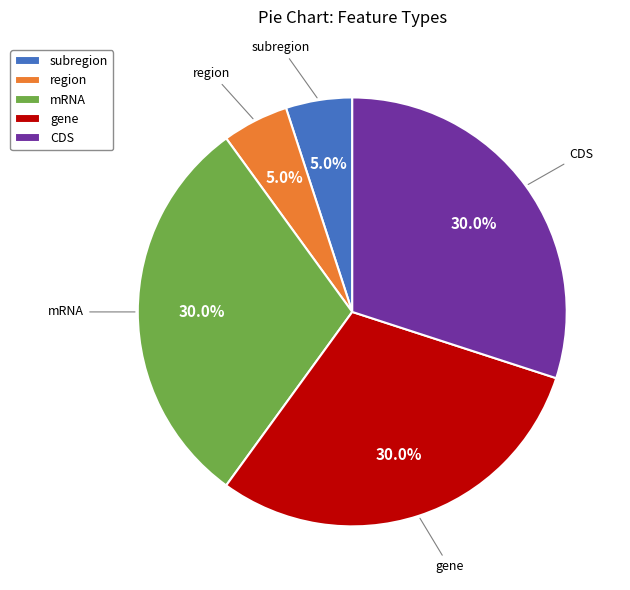

To the nearest percent, what portion does subregion represent?

5%